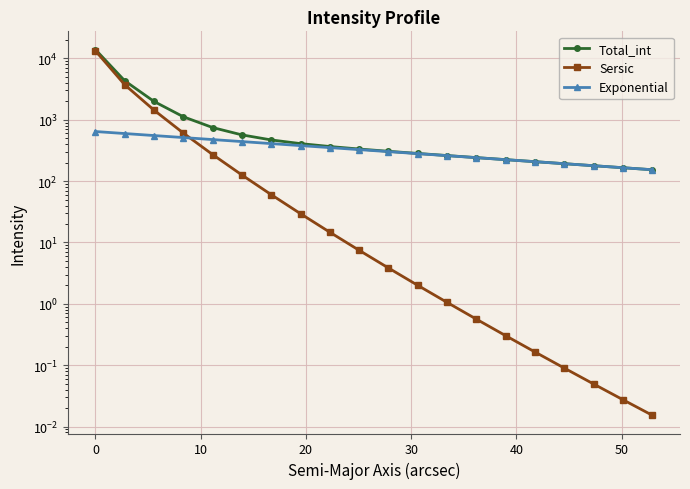

Rank the series by their maximum value, from lowest to highest.

Exponential, Sersic, Total_int